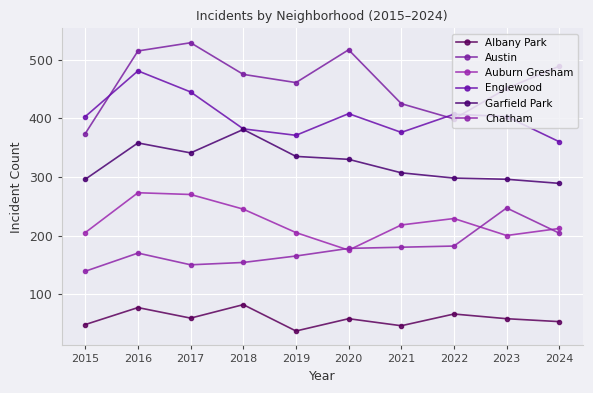

What is the sum of the Englewood values at 2021 and 2023?

779